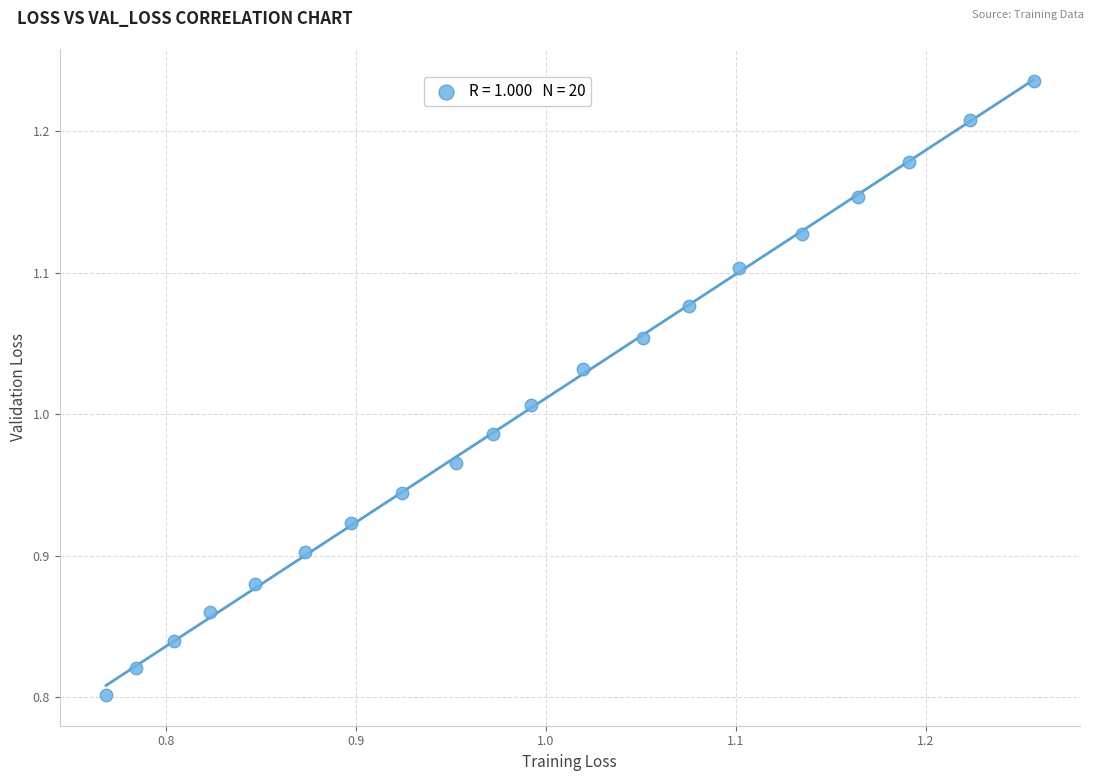

What is the range of Y values (max minus min)?

0.4